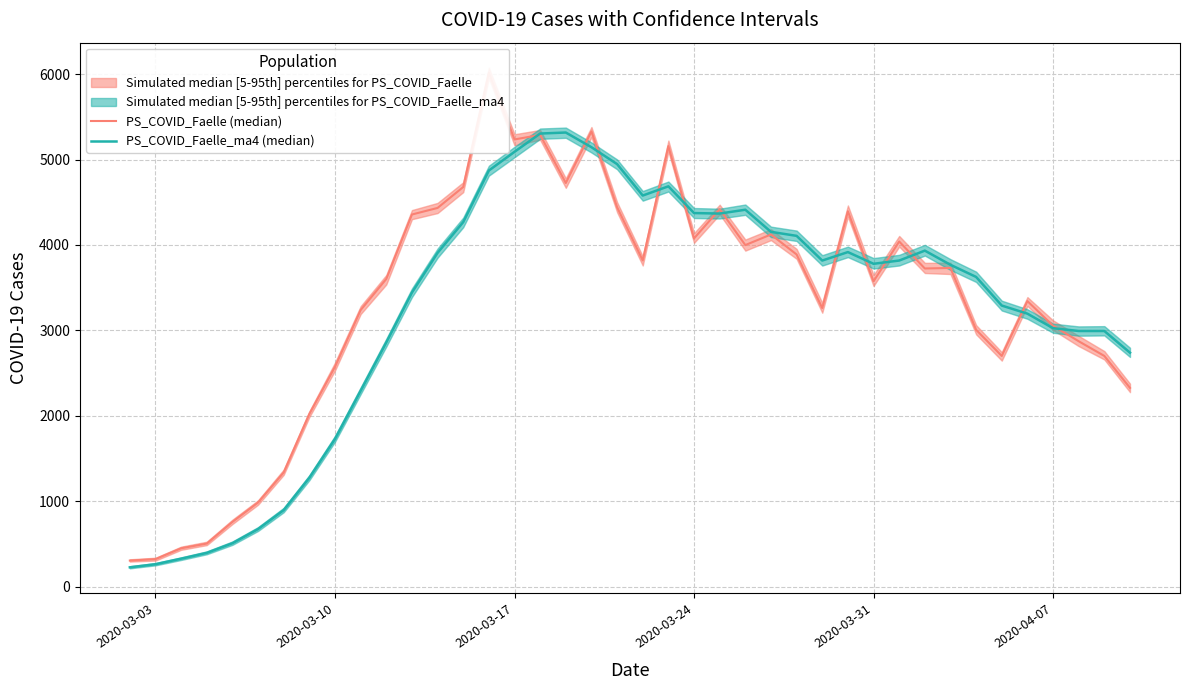

In PS_COVID_Faelle_ma4 (median), how many points are higher than both neighbors (excluding endpoints)?

5